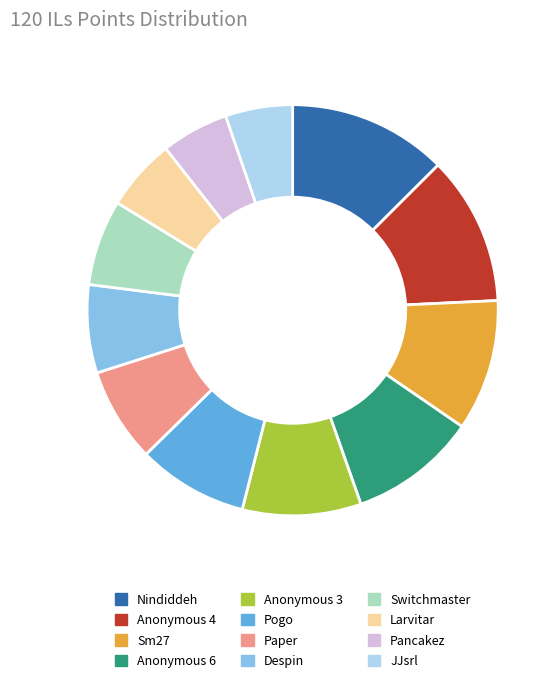

What is the largest slice in the pie chart?

Nindiddeh